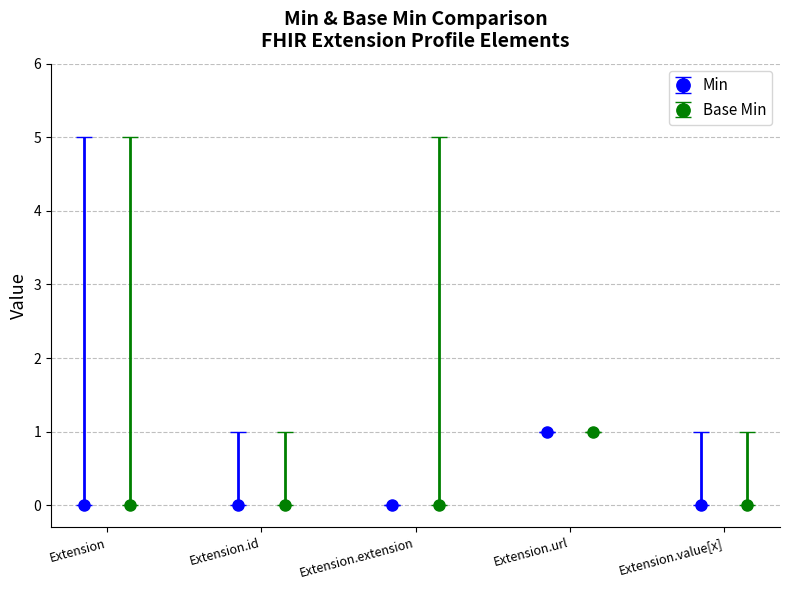

At which category is the sum across all series the highest?

Extension.url